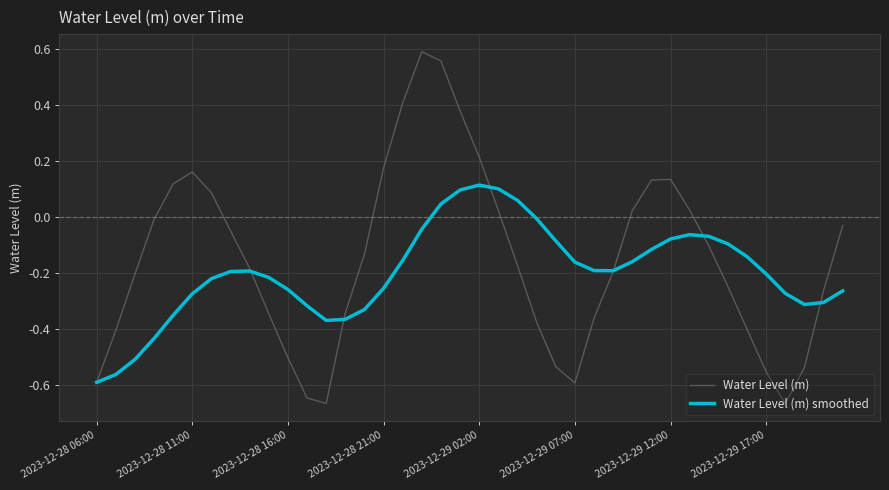

Which series has the largest range (max minus min)?

Water Level (m)